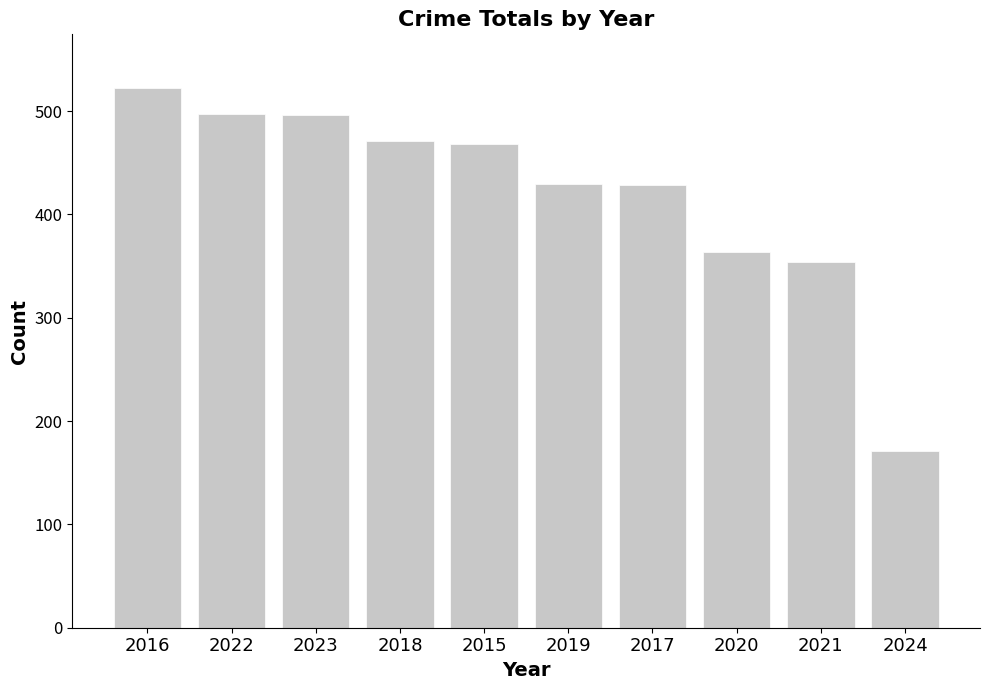

Between 2021 and 2017, which is larger?

2017